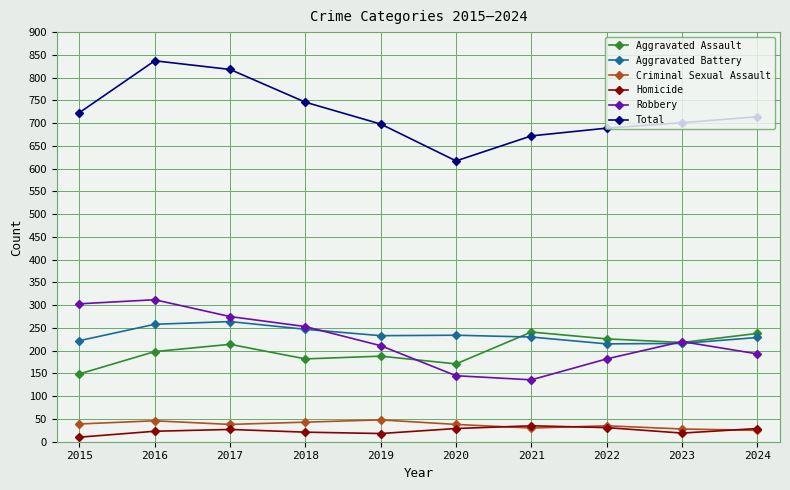

Is it true that Total equals 1440 at 2017?

False